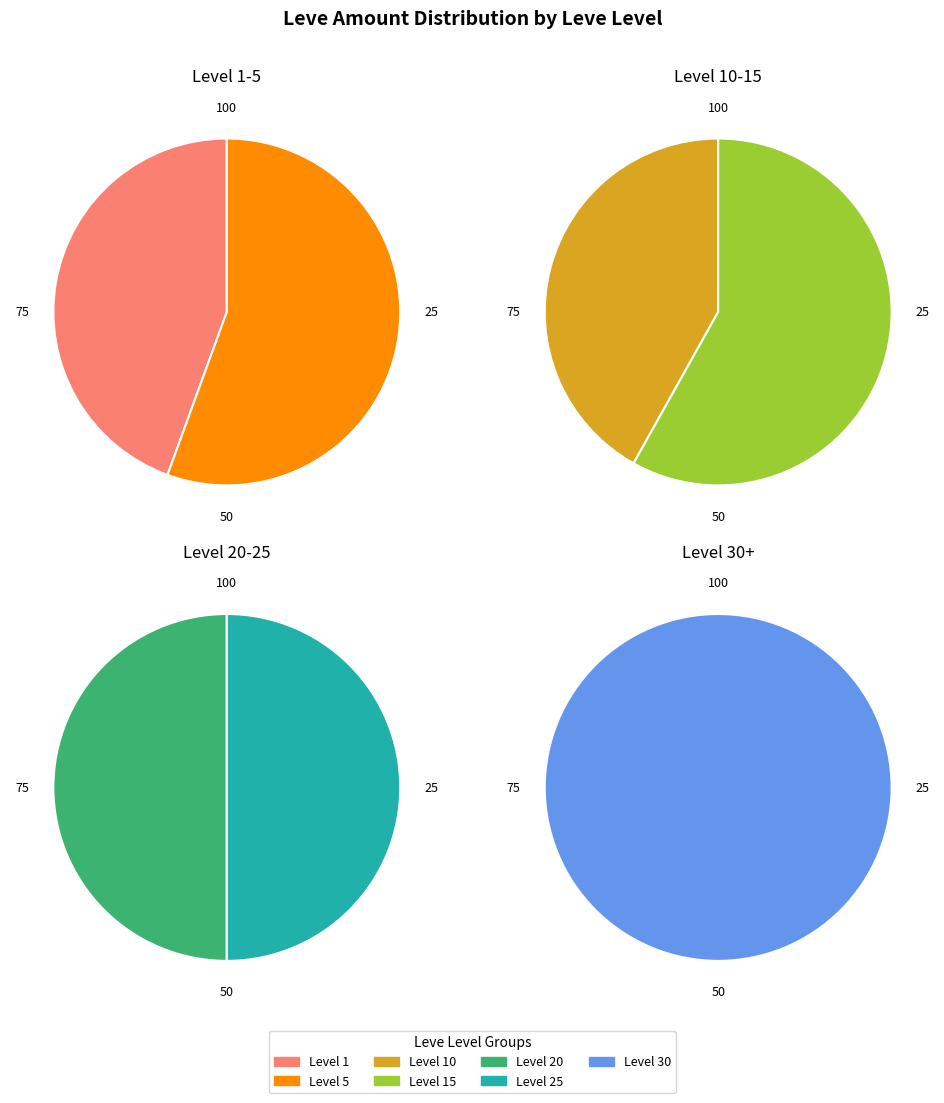

What is the smallest slice in the pie chart?

1